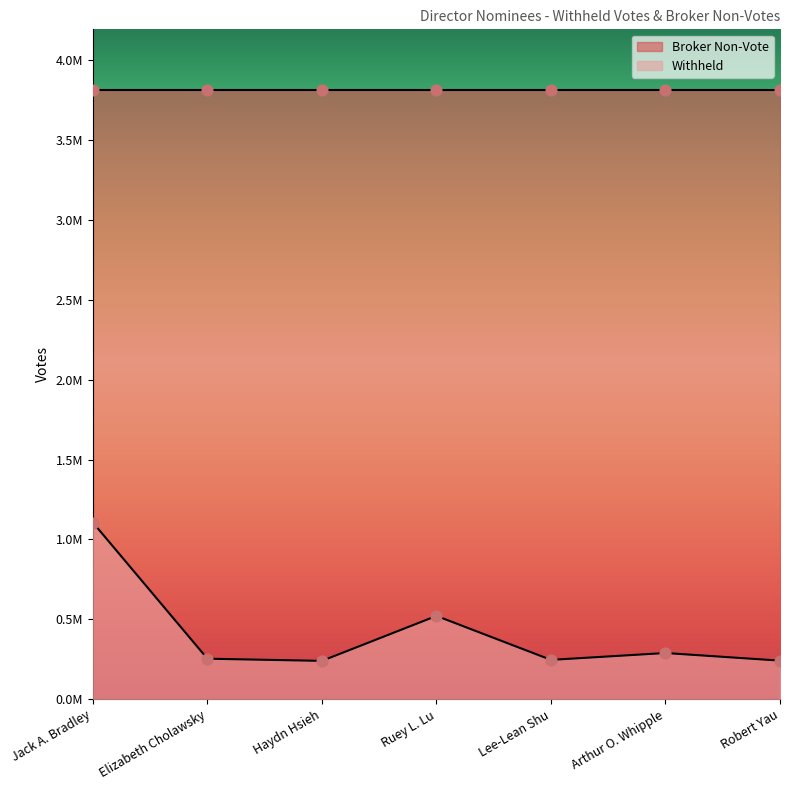

Between Haydn Hsieh and Elizabeth Cholawsky, which is larger?

Elizabeth Cholawsky